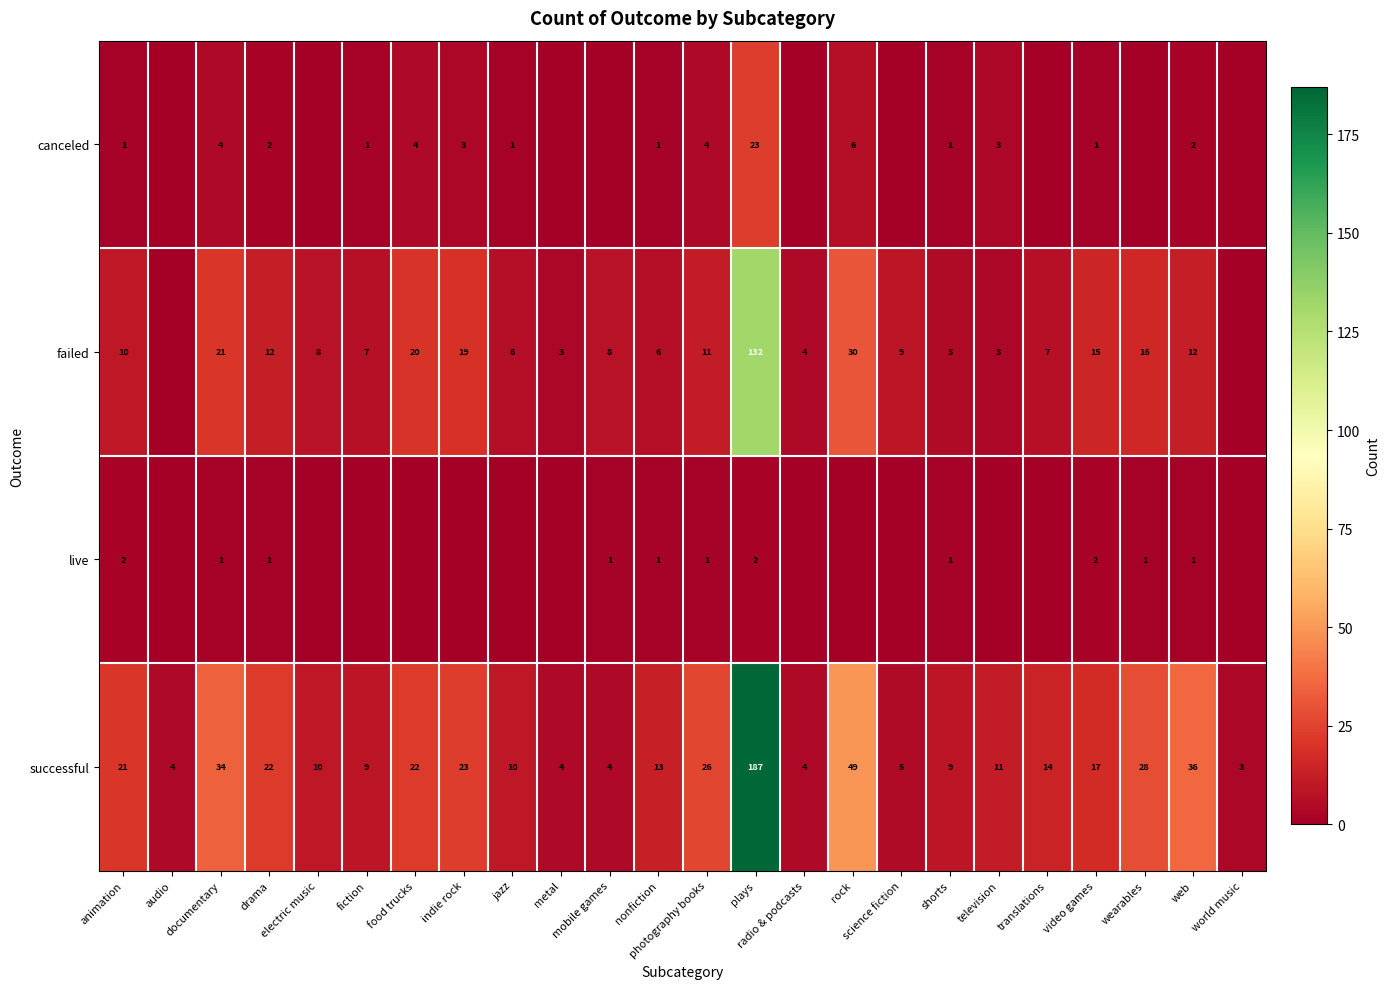

What is the average value of the successful series?

24